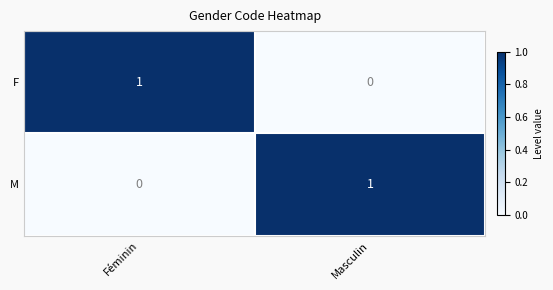

What is the difference between the highest and lowest values at Masculin?

1